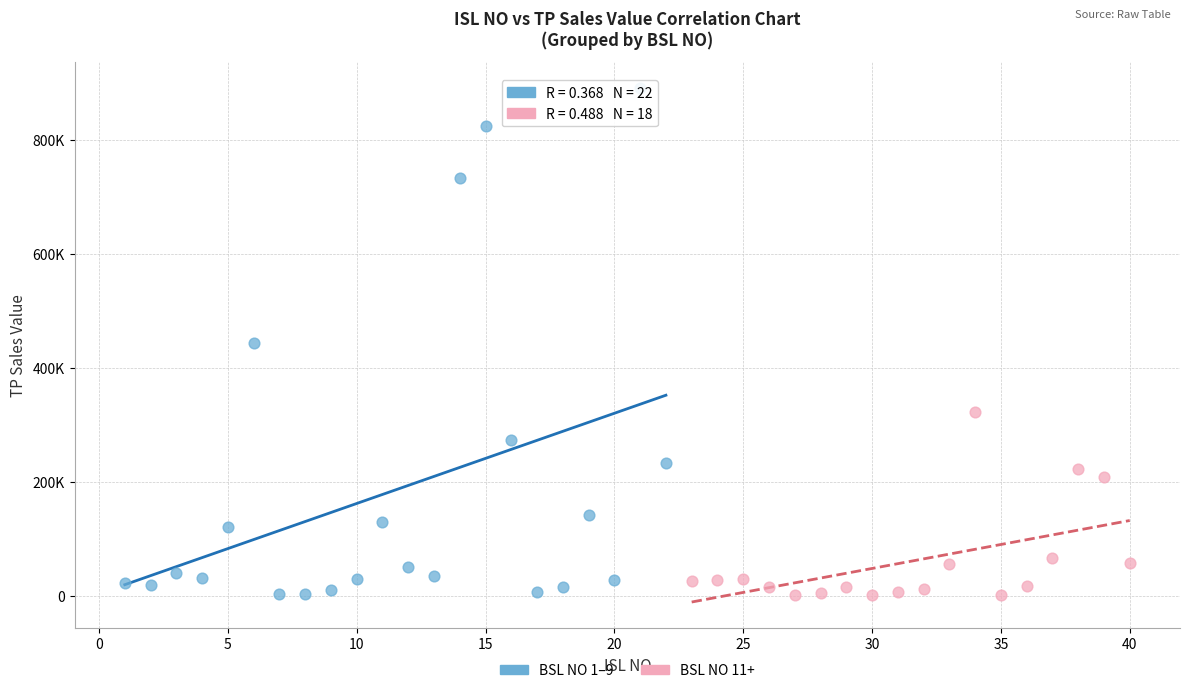

What are all the series names shown in the legend?

BSL NO 1–9, BSL NO 11+